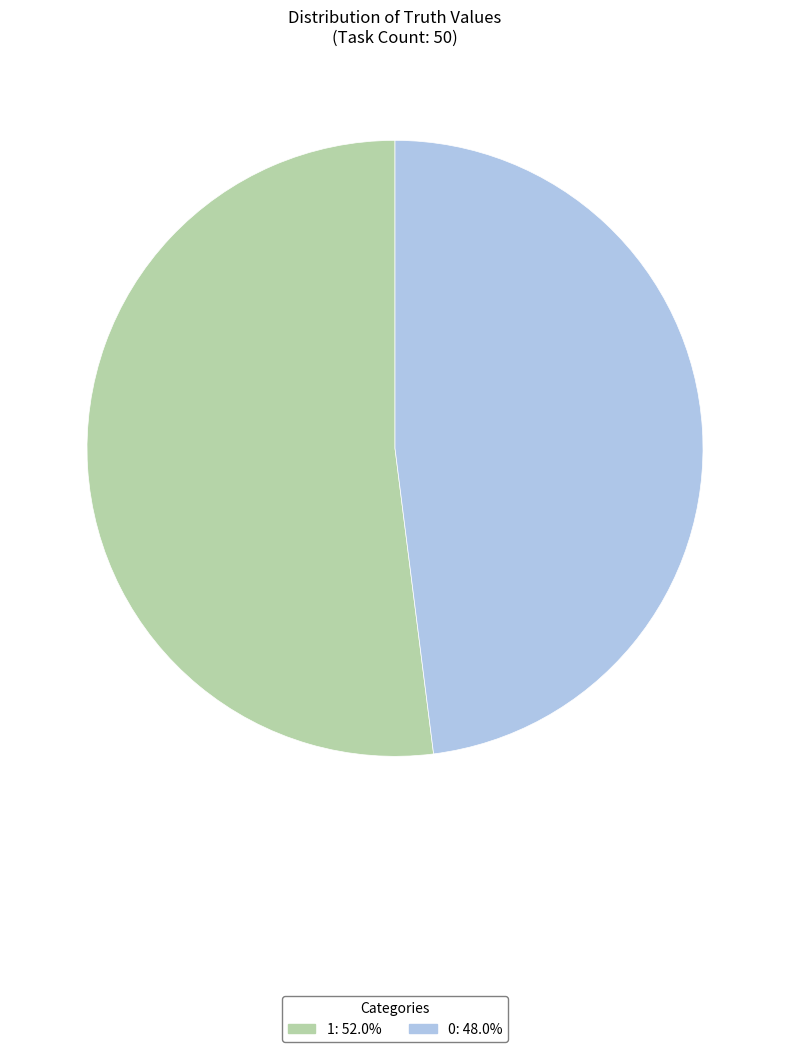

Which has a higher value, 0 or 1?

1